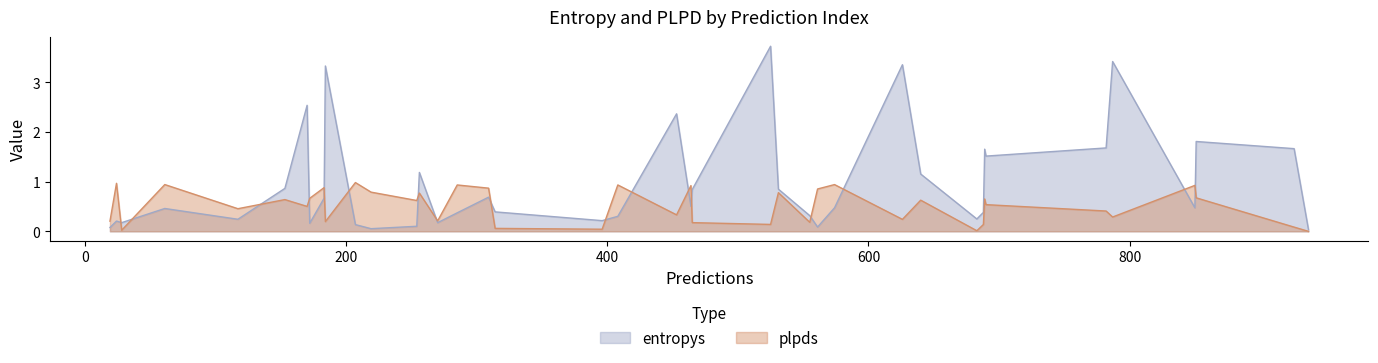

What is the difference between the second highest and minimum values in the plpds series?

1.0